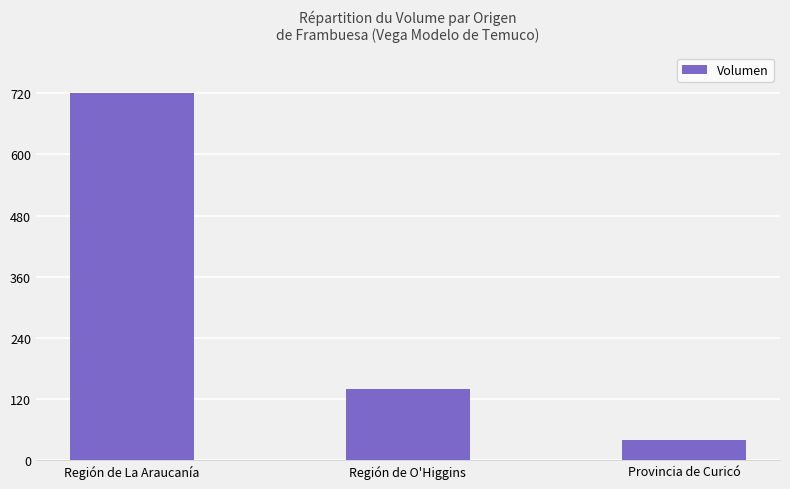

What is the value of the 3rd bar from the left?

40